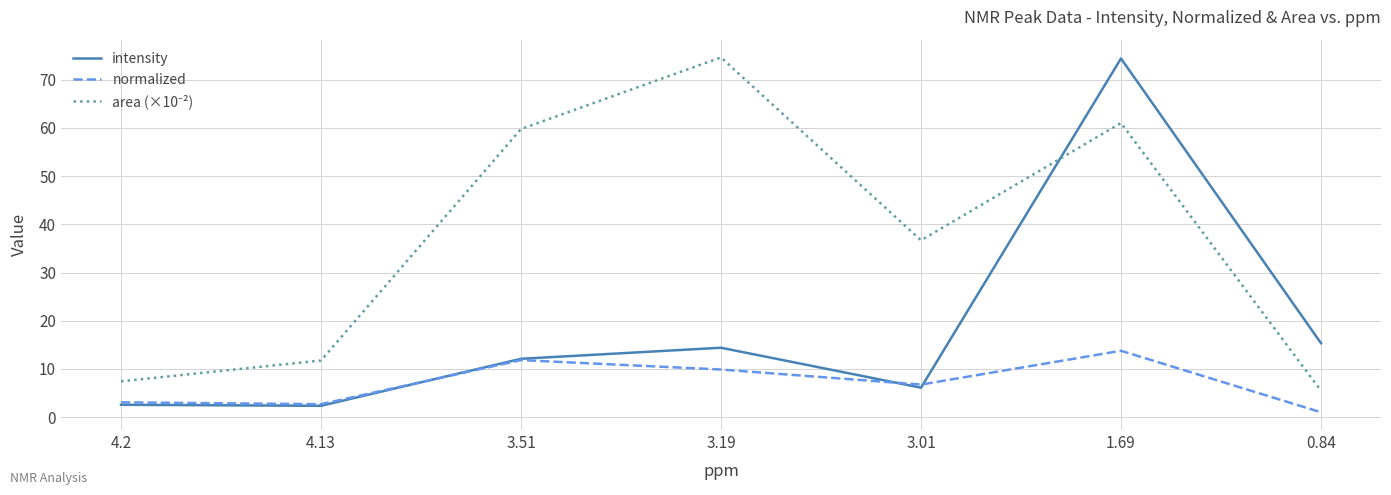

Between 3.51 and 1.69, which series saw the biggest shift?

intensity